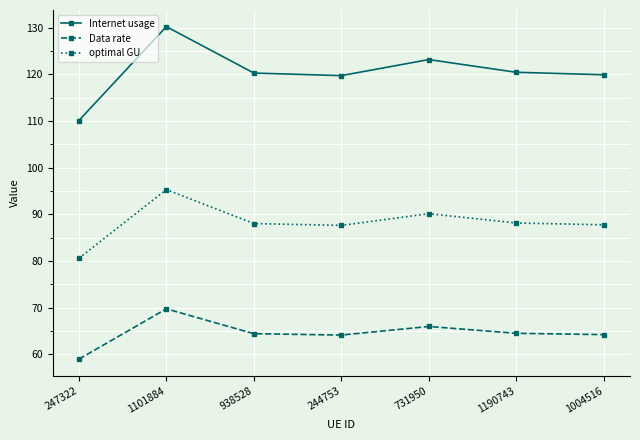

Which category has the lowest value in the optimal GU series?

247322